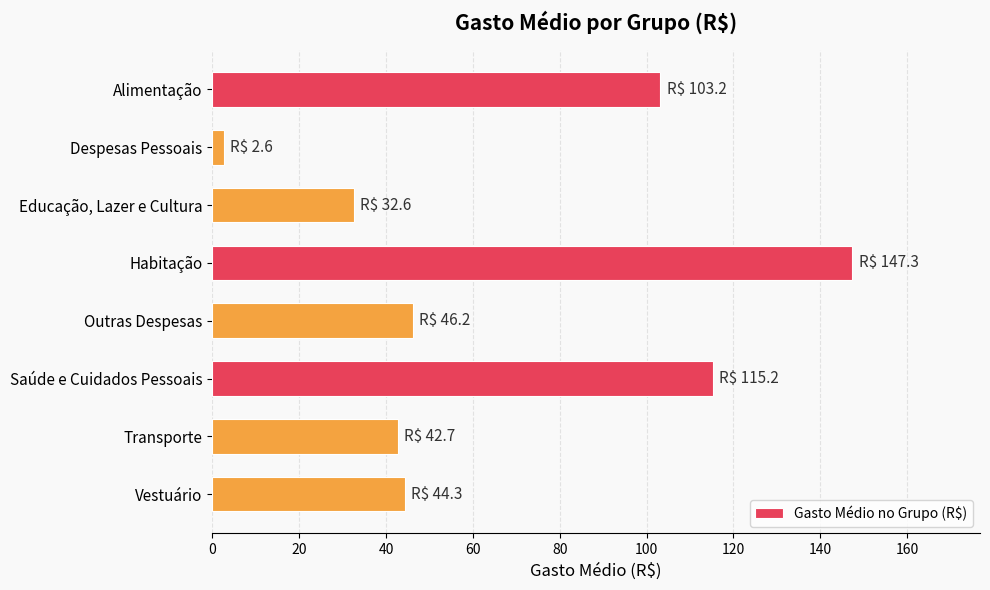

Rank the categories by value from highest to lowest.

Habitação, Saúde e Cuidados Pessoais, Alimentação, Outras Despesas, Vestuário, Transporte, Educação, Lazer e Cultura, Despesas Pessoais